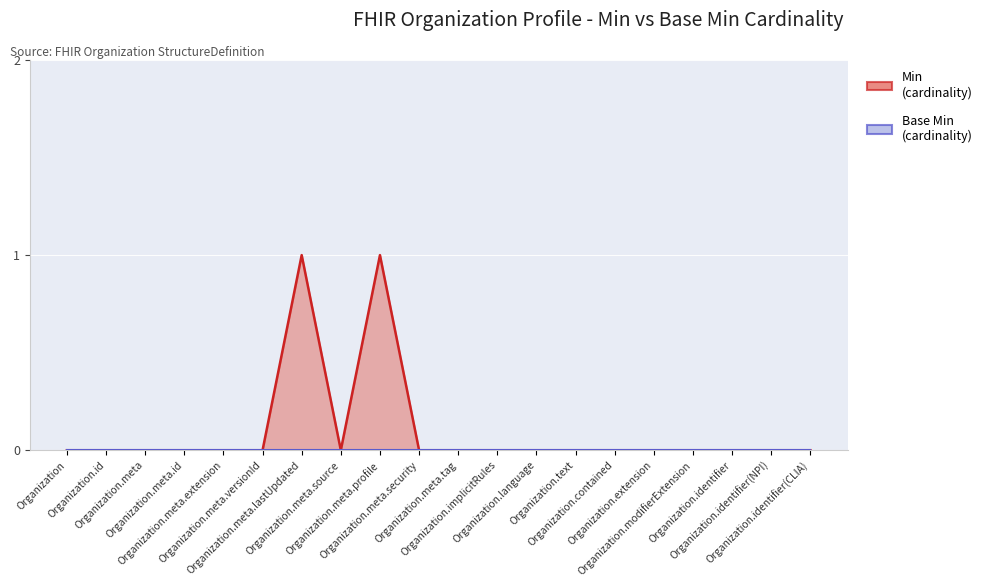

List the labels in order of value, smallest first.

Organization, Organization.id, Organization.meta, Organization.meta.id, Organization.meta.extension, Organization.meta.versionId, Organization.meta.source, Organization.meta.security, Organization.meta.tag, Organization.implicitRules, Organization.language, Organization.text, Organization.contained, Organization.extension, Organization.modifierExtension, Organization.identifier, Organization.identifier(NPI), Organization.identifier(CLIA), Organization.meta.lastUpdated, Organization.meta.profile